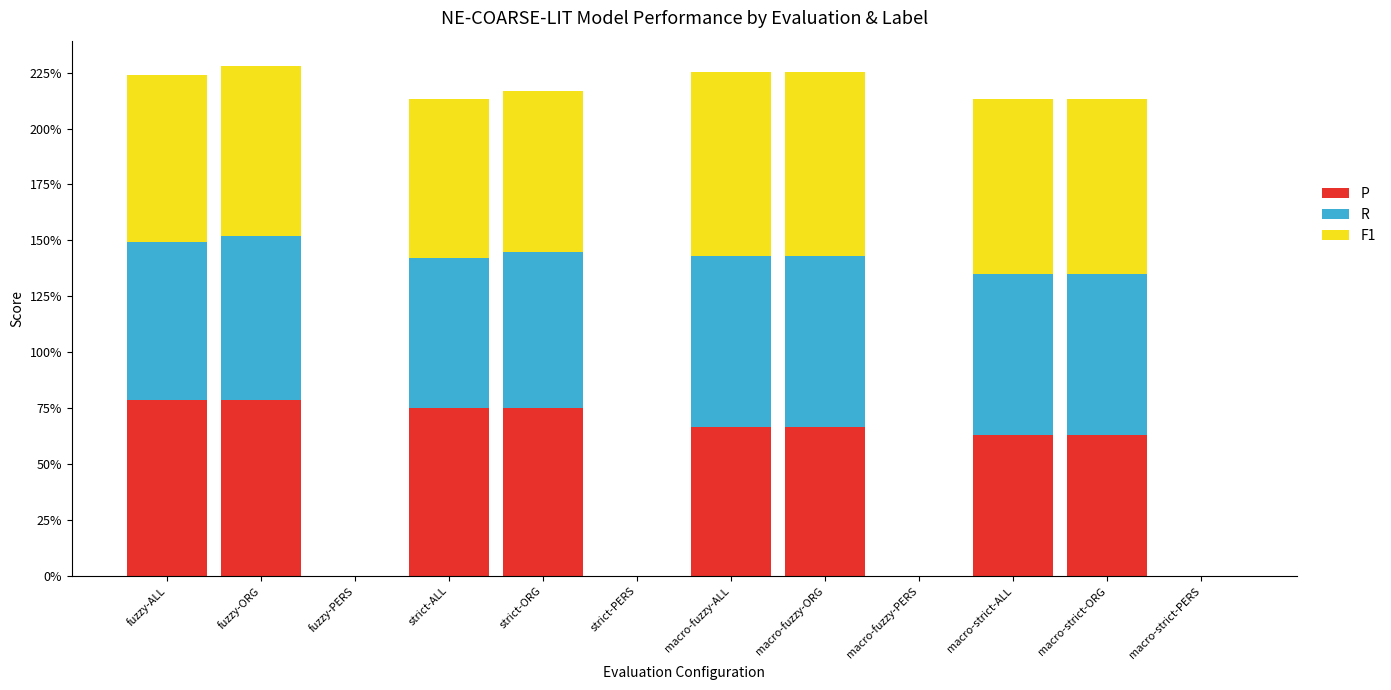

Which series changed the most between macro-strict-ALL and macro-strict-ORG?

P